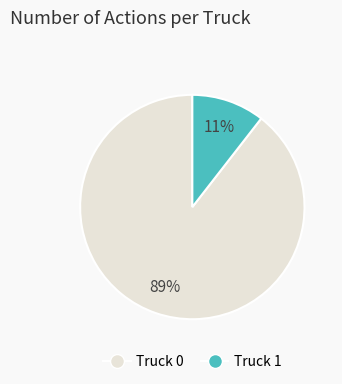

Between Truck 1 and Truck 0, which is larger?

Truck 0